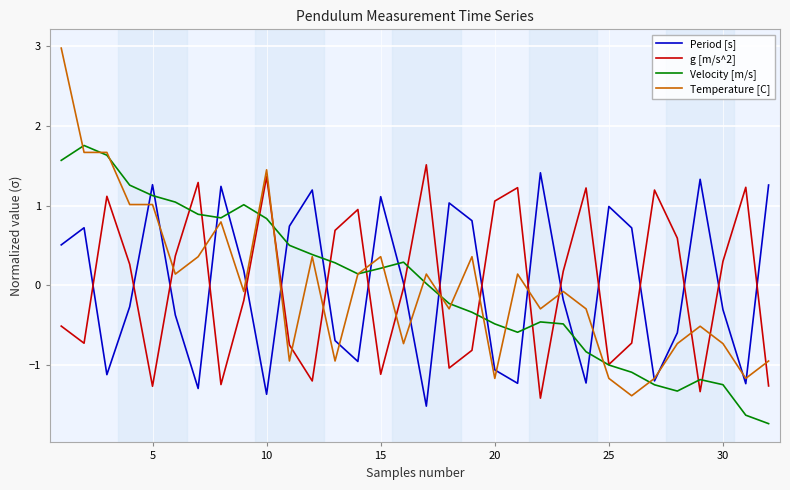

At how many categories does at least one series exceed 2?

1